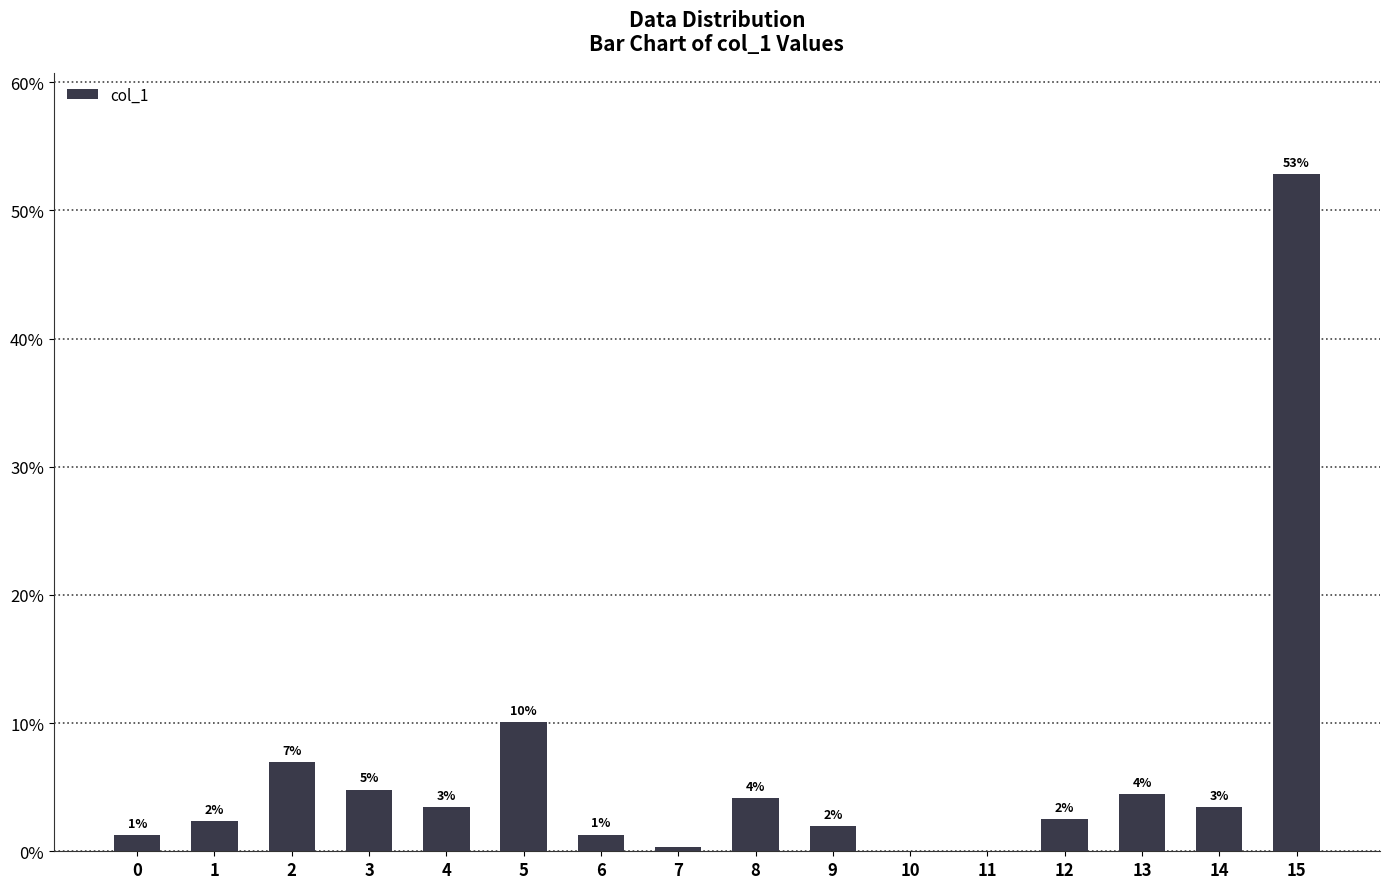

What is the value of the 13th bar from the left?

2.5